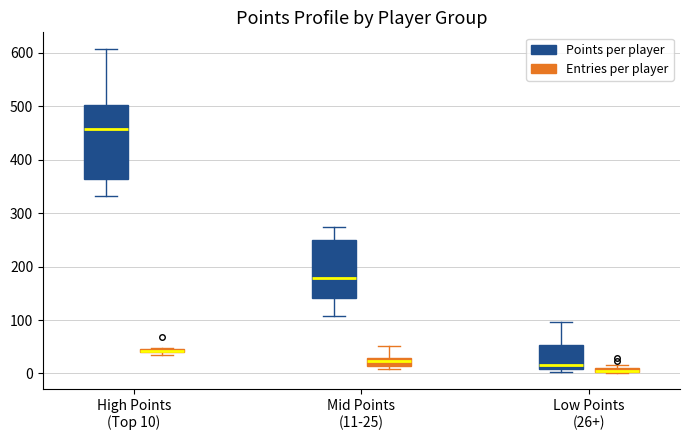

Comparing the boxes themselves (not the whiskers), which one is the tallest?

High Points (Top 10) (Points per player)